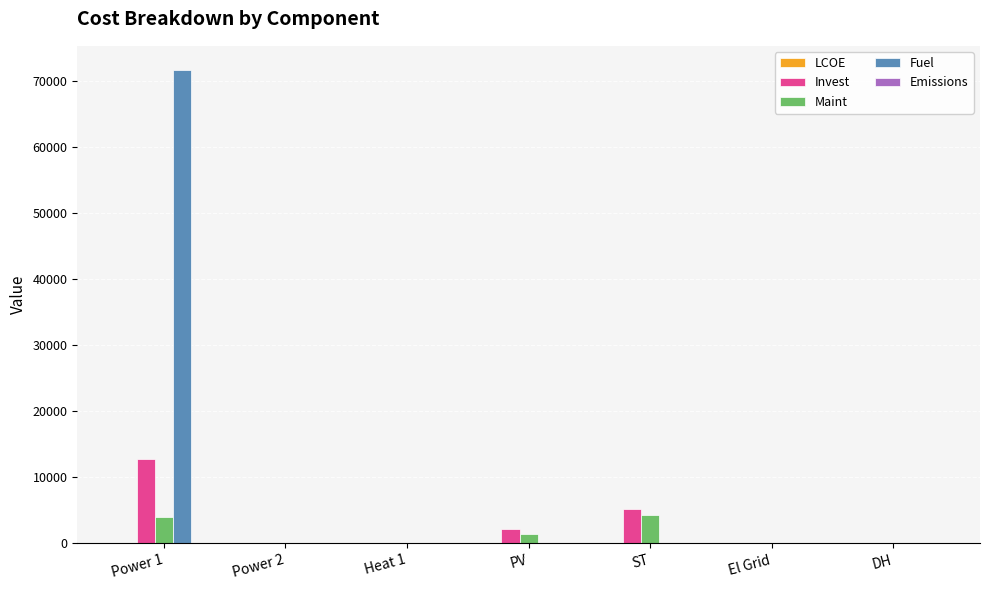

What is the spread (max minus min) of values at ST?

5106.3